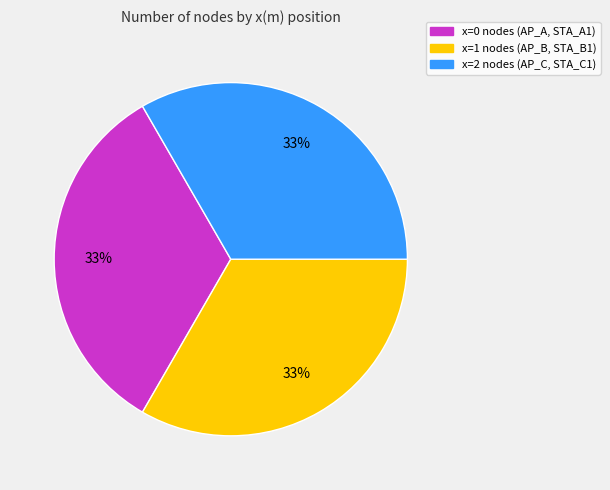

To the nearest percent, what is the average slice percentage?

33%